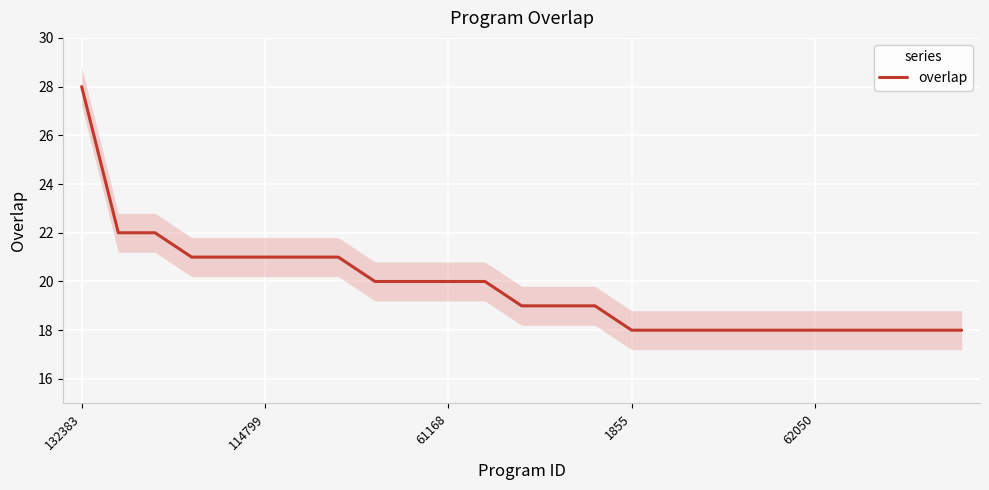

Reading left to right, extract all data points from this chart.

28	22	22	21	21	21	21	21	20	20	20	20	19	19	19	18	18	18	18	18	18	18	18	18	18